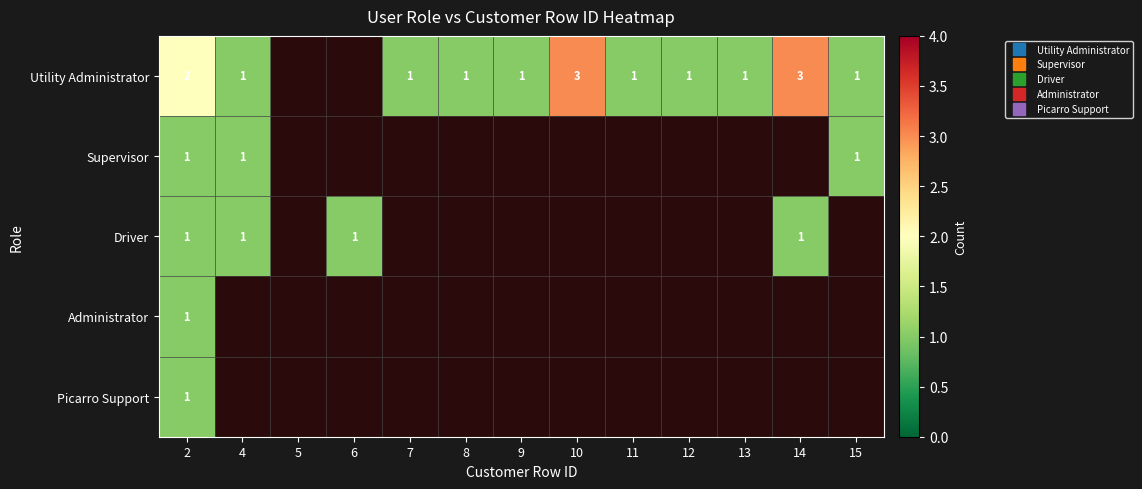

How many categories are shown in the chart?

13